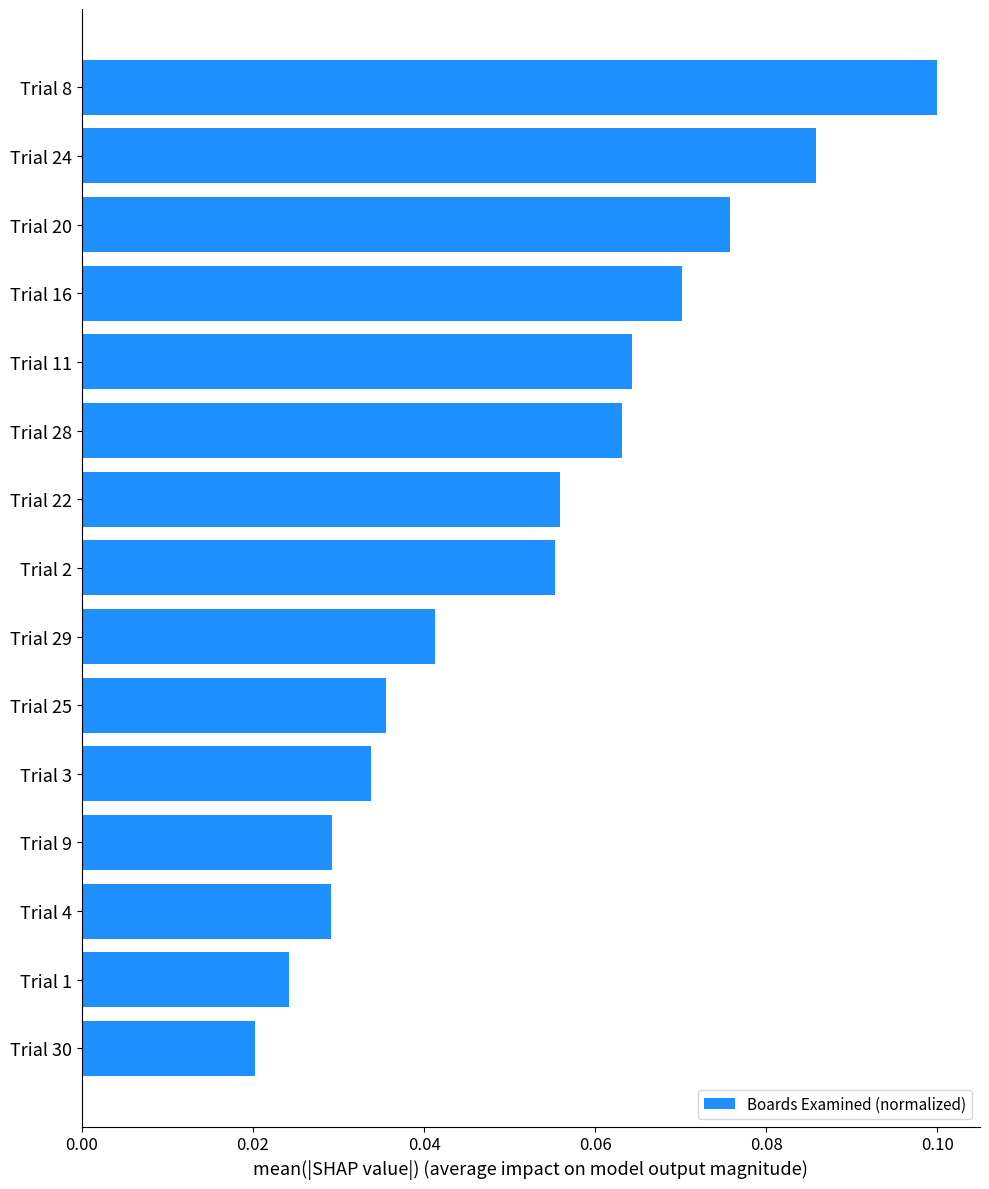

At which label is the value closest to 0?

Trial 30